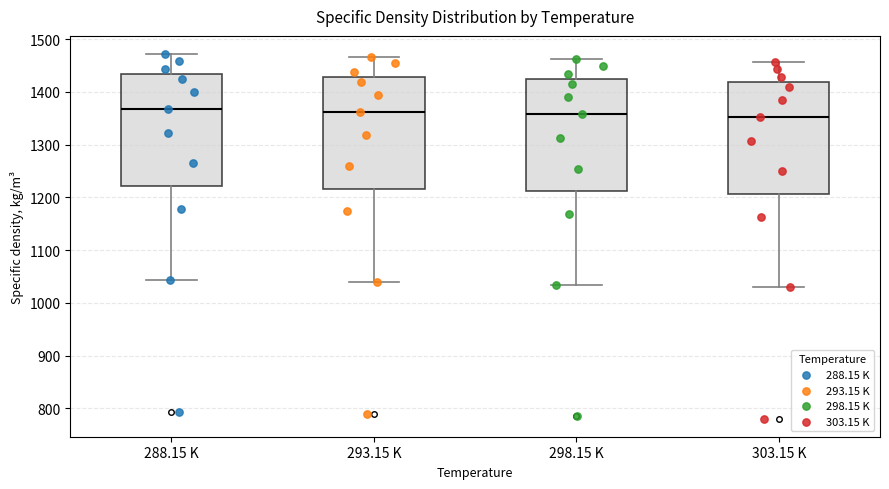

Reading left to right, read every box against the y-axis: the position of its median line, the range the box covers, and the ends of its whiskers. The values are not printed on the chart, so give them approximately, as read against the axis.

288.15 K: median 1370, box 1220 to 1430, whiskers 1040 to 1470
293.15 K: median 1360, box 1220 to 1430, whiskers 1040 to 1470
298.15 K: median 1360, box 1210 to 1420, whiskers 1030 to 1460
303.15 K: median 1350, box 1210 to 1420, whiskers 1030 to 1460